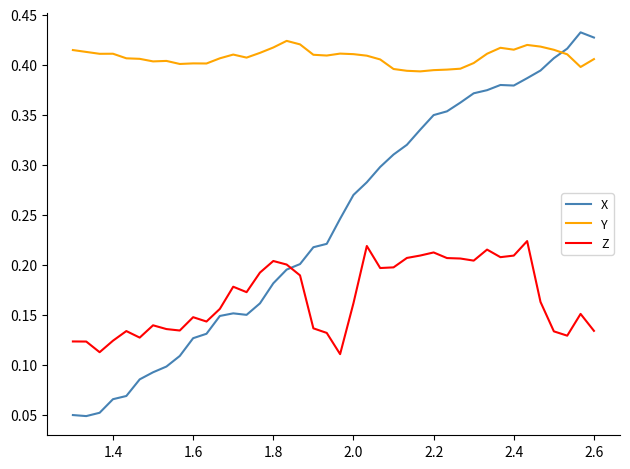

True or false: Y has more than 0 points higher than both neighbors.

True